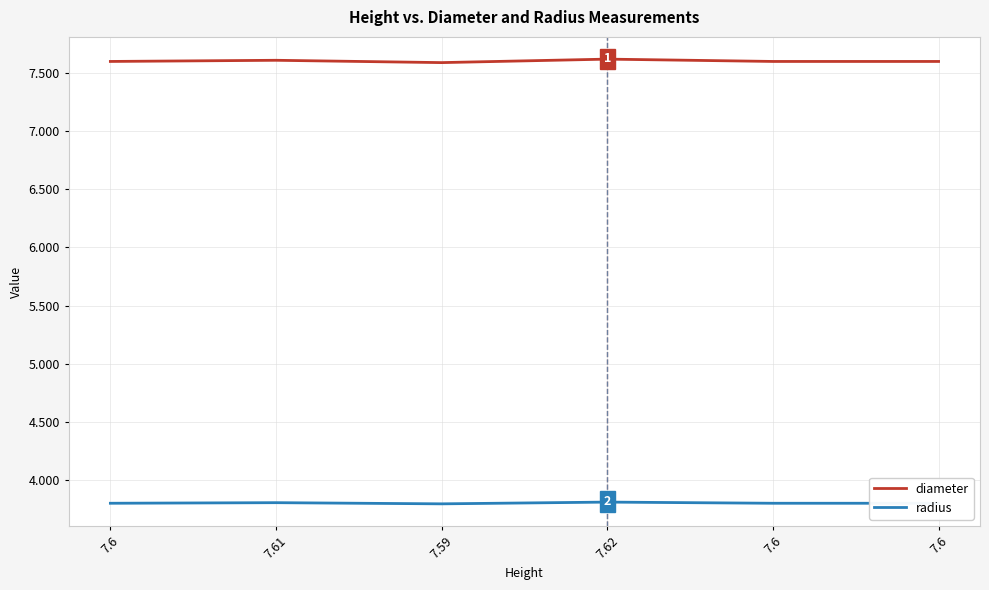

Count the diameter values in the range 7 to 8.

6